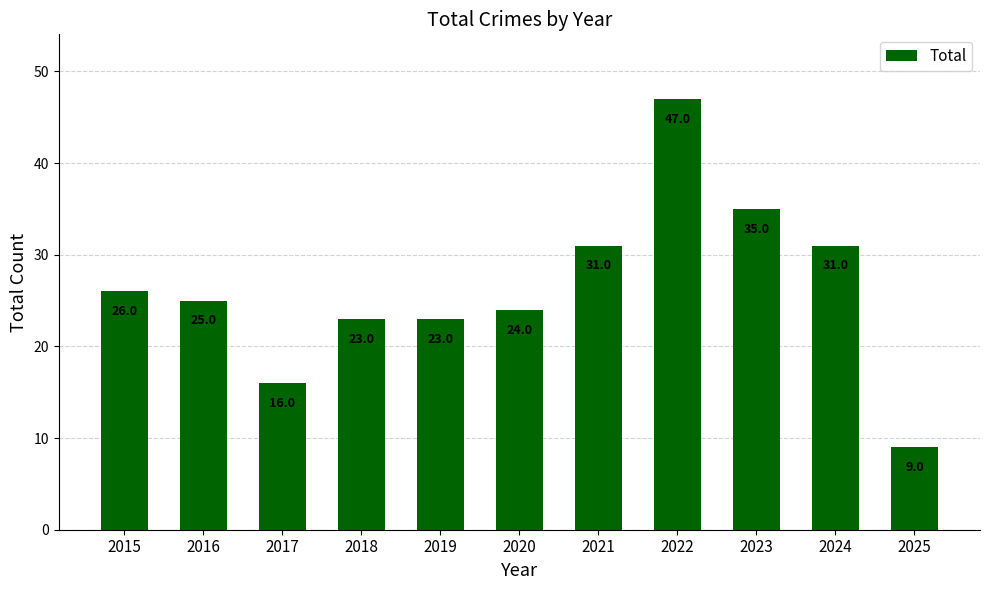

True or false: the data shows 56 at 2023.

False